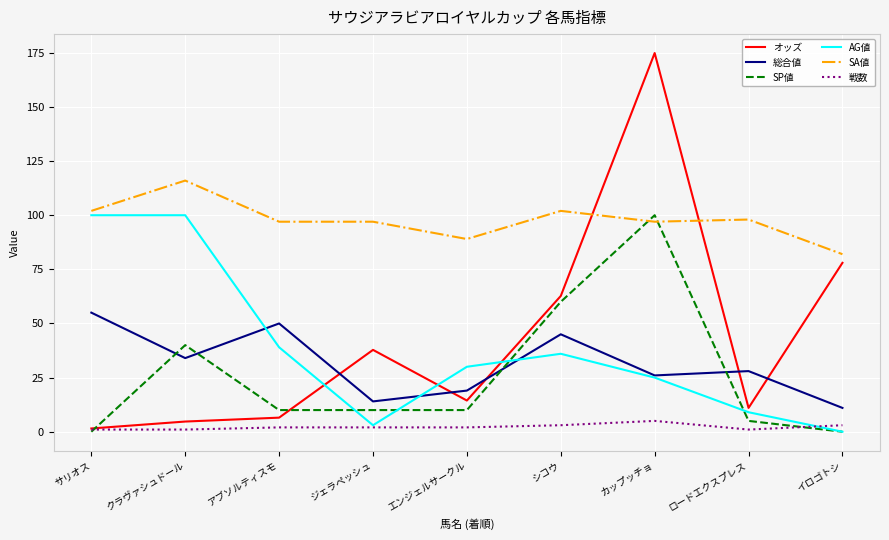

What is the difference between the オッズ values at アブソルティスモ and ジェラペッシュ?

31.3